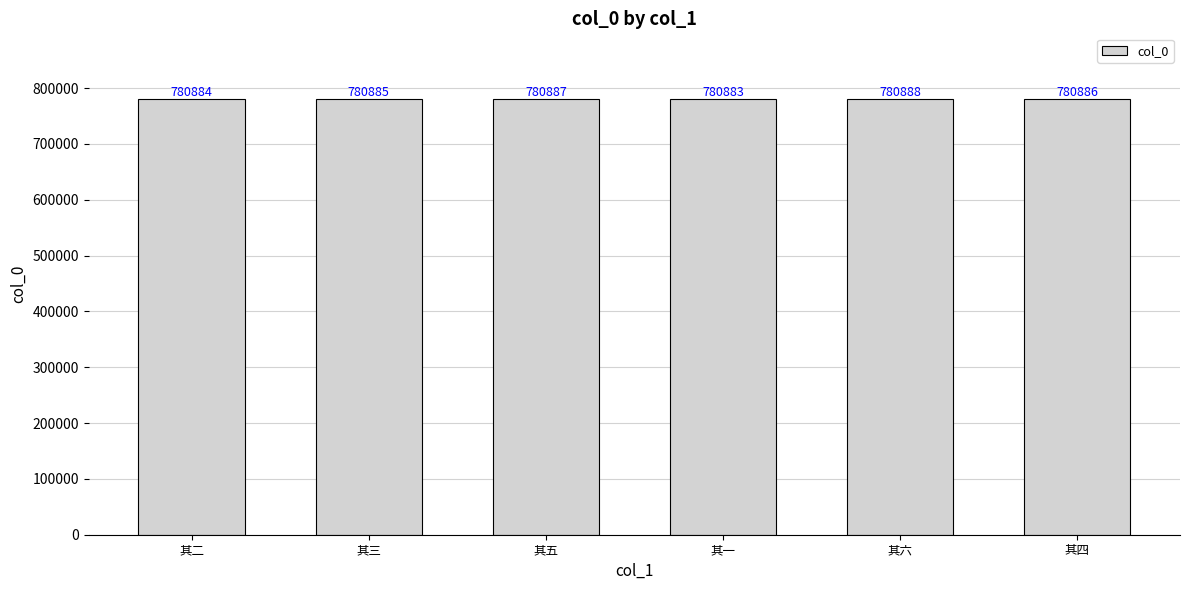

List the labels in order of value, smallest first.

其一, 其二, 其三, 其四, 其五, 其六